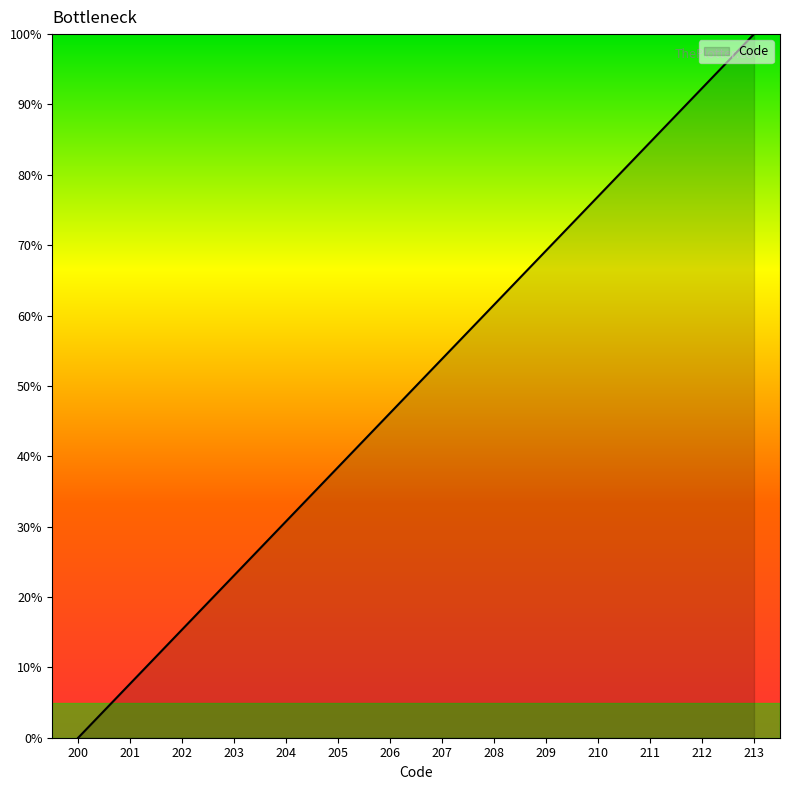

What is the sum of the values at 209 and 207?

123.1